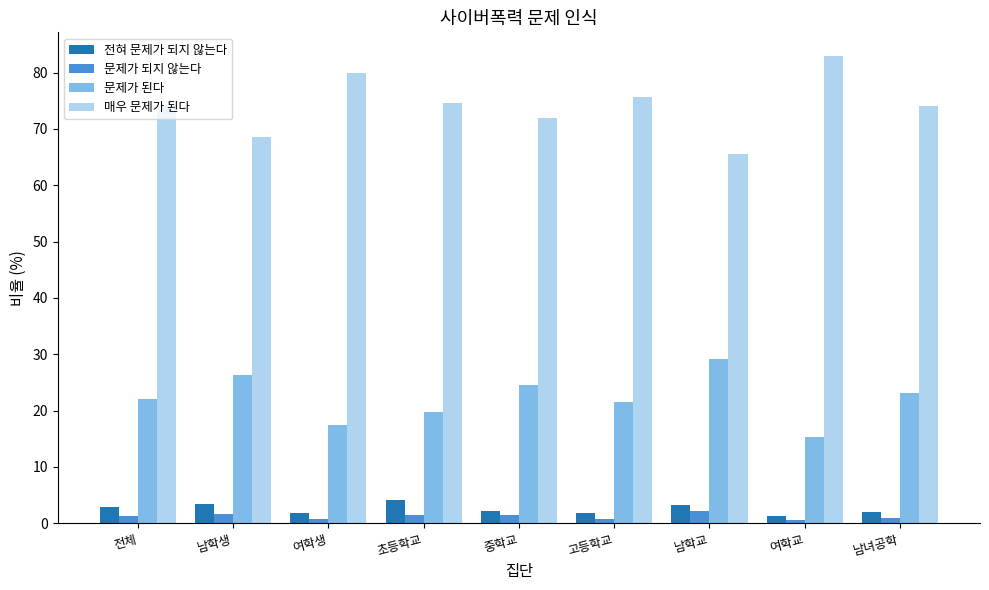

Count the number of categories in the chart.

9